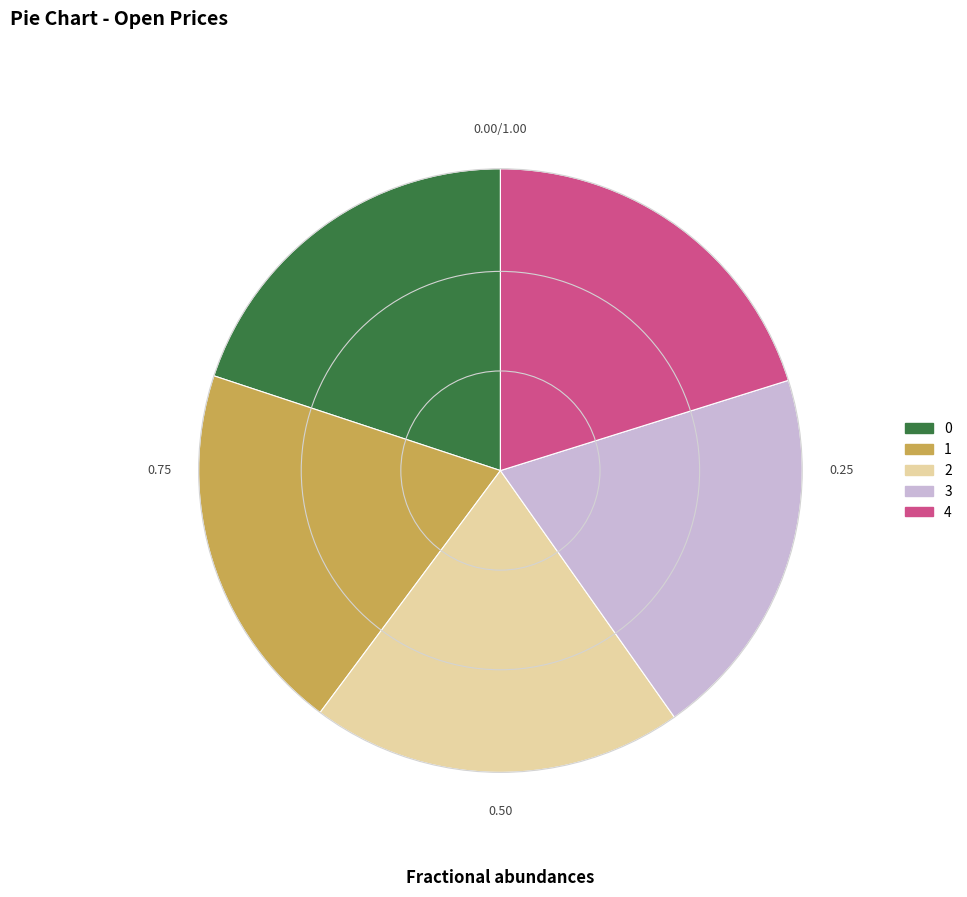

True or false: 2 accounts for 20% of the total.

True